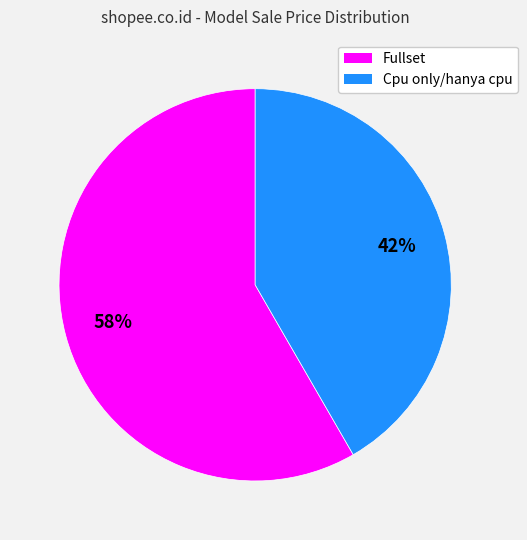

Do Fullset and Cpu only/hanya cpu together represent more than half of the pie?

Yes